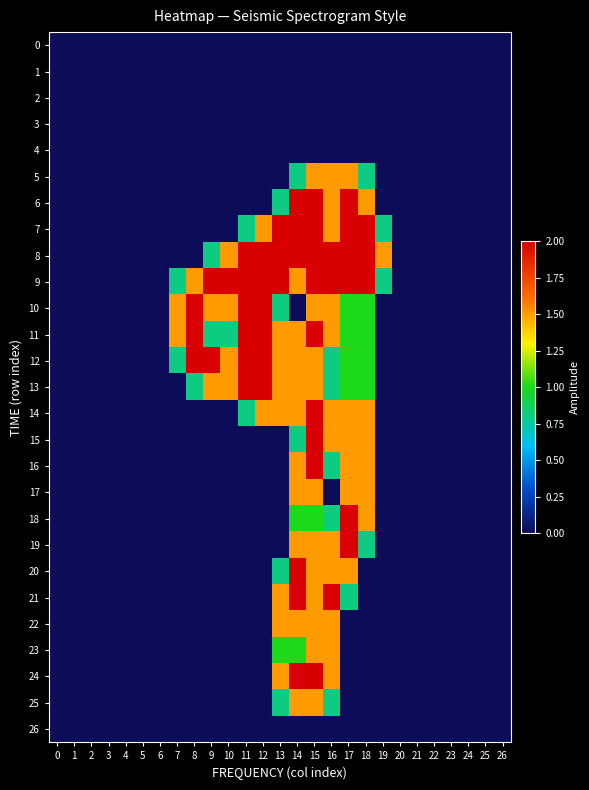

How many distinct data groups are displayed?

27